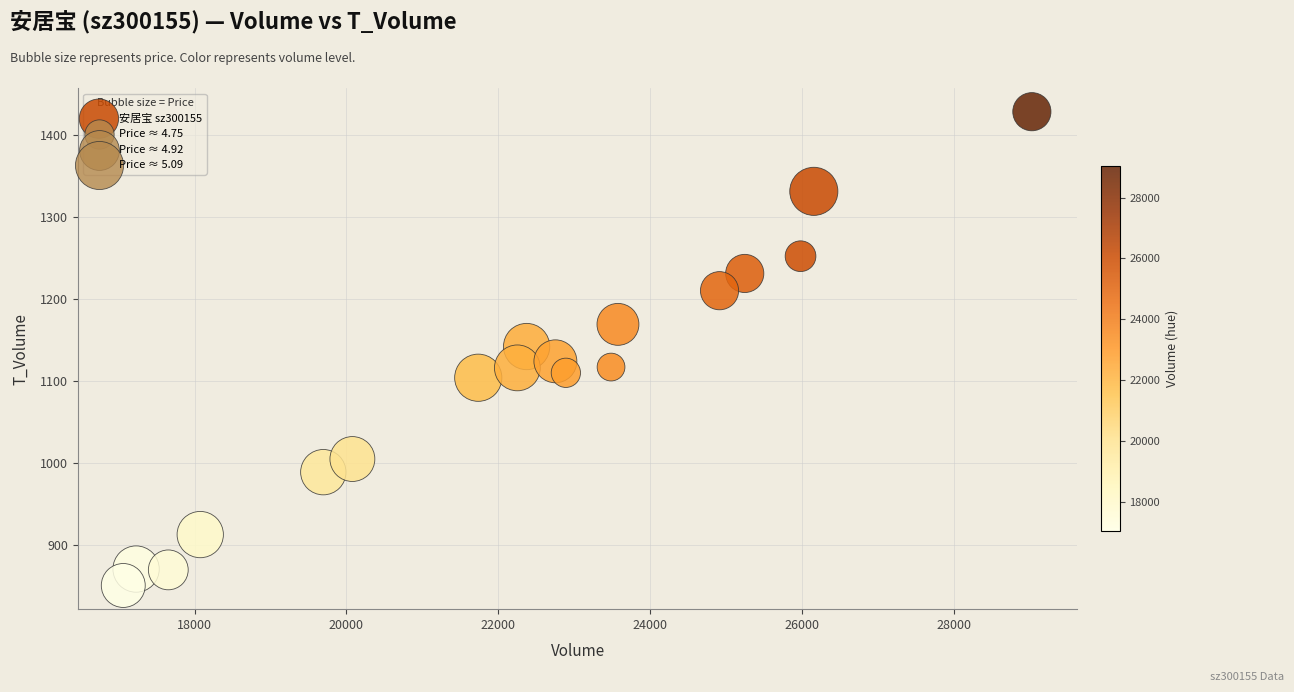

What is the range of Y values (max minus min)?

577